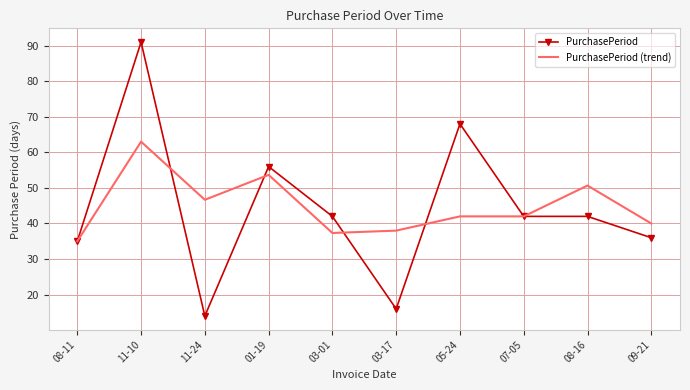

True or false: PurchasePeriod (trend) has more than 2 points higher than both neighbors.

True